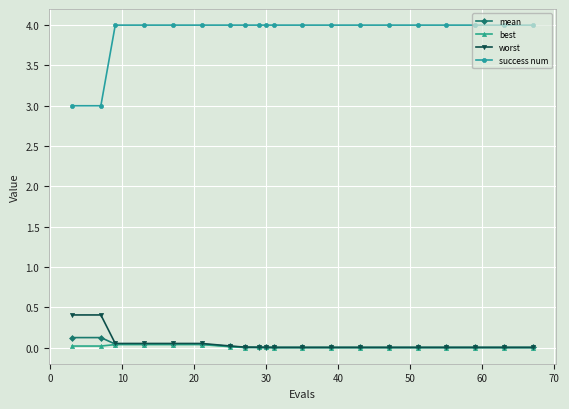

True or false: success num and worst cross at least once.

False